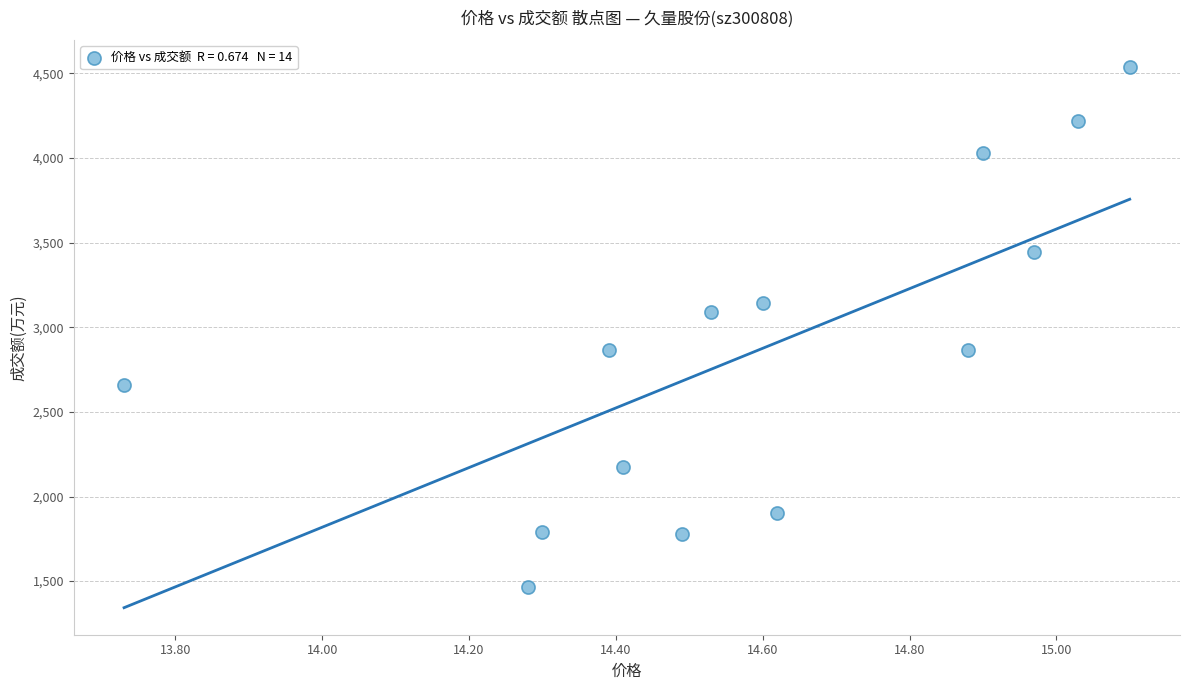

What is the range of Y values (max minus min)?

3070